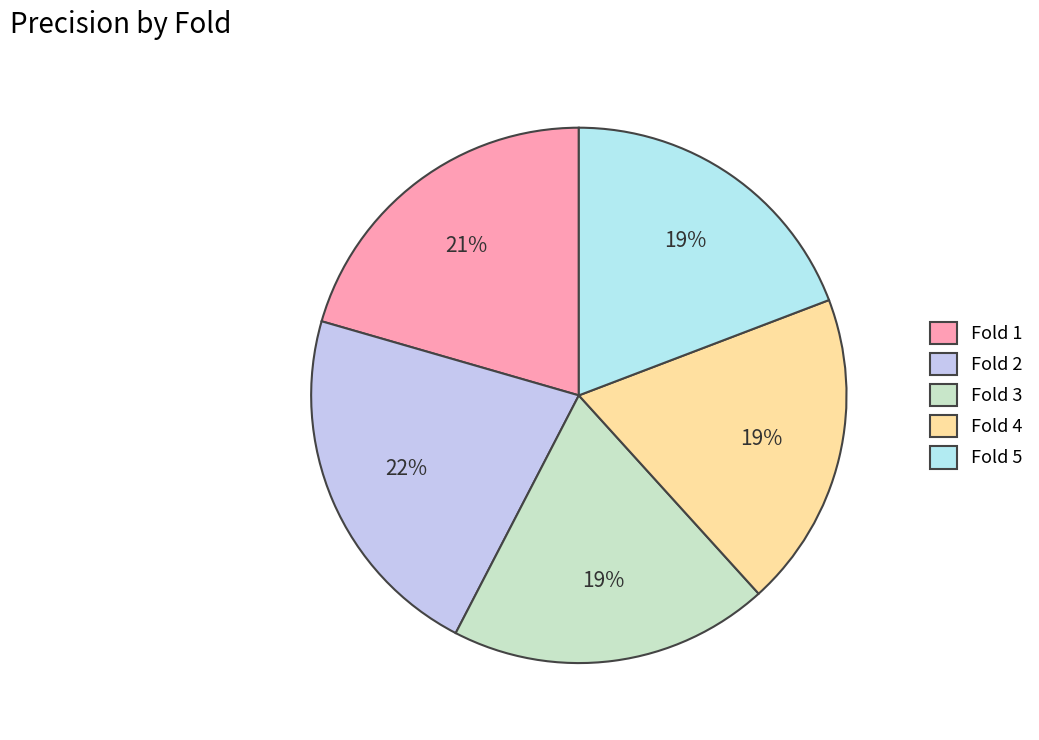

What is the largest slice in the pie chart?

Fold 2